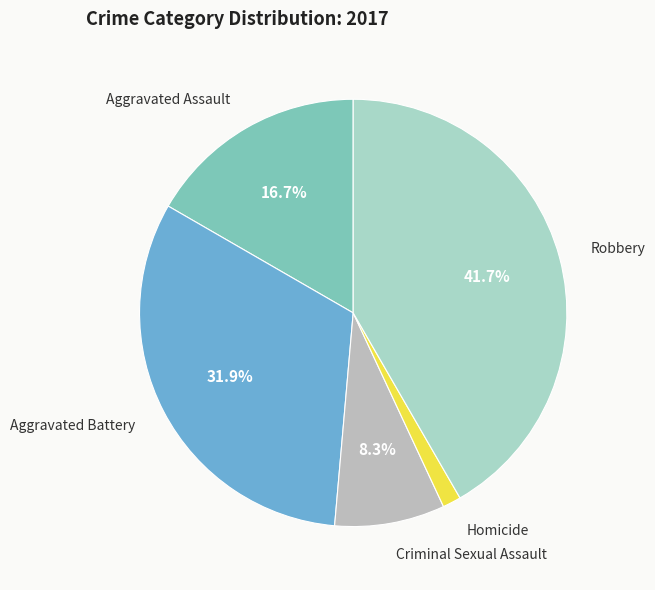

How many segments does this pie chart have?

5